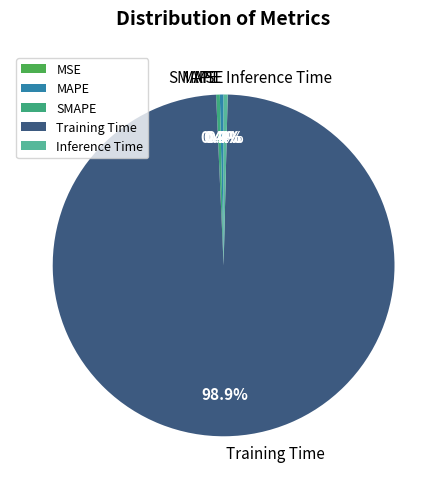

Which slice is the largest?

Training Time